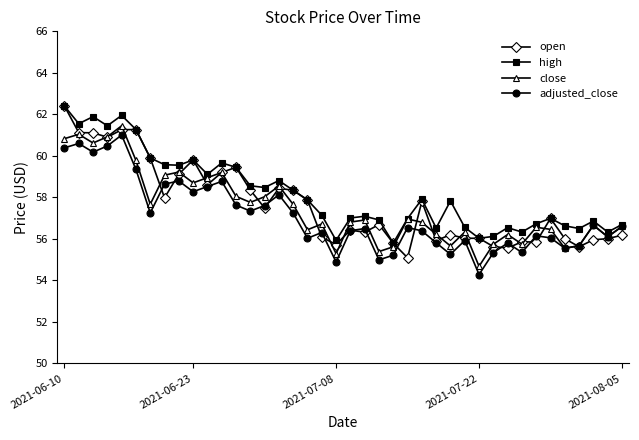

What is the value of the adjusted_close point at the 14th from the left?

57.3